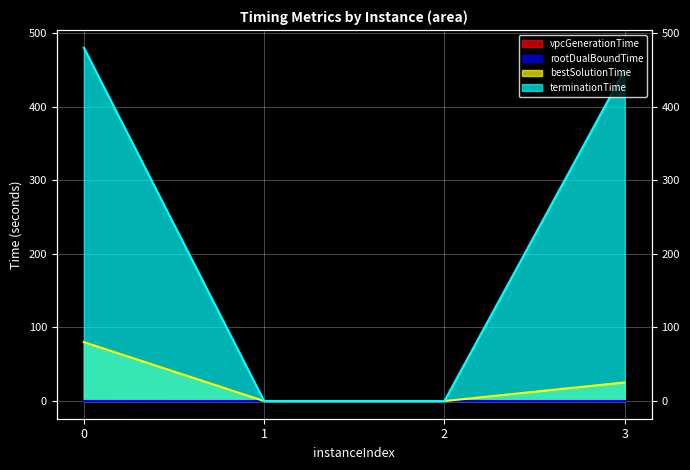

True or false: rootDualBoundTime has a value of 0.0 at 2.

False